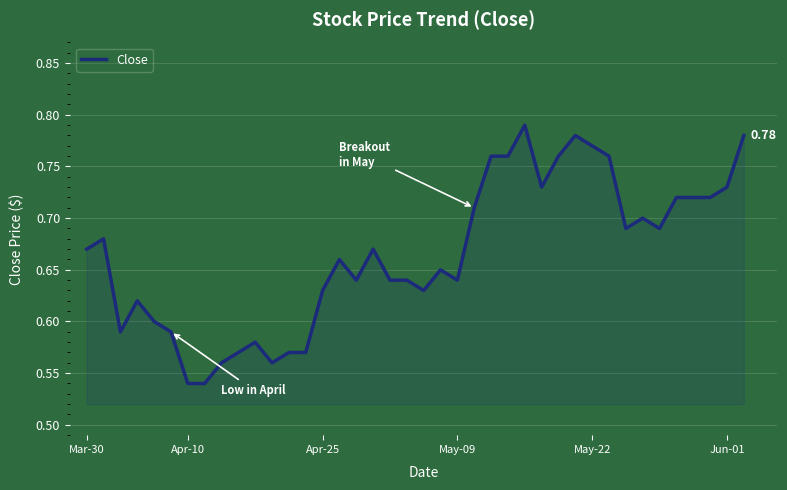

At which category does the chart reach its peak across all series?

26